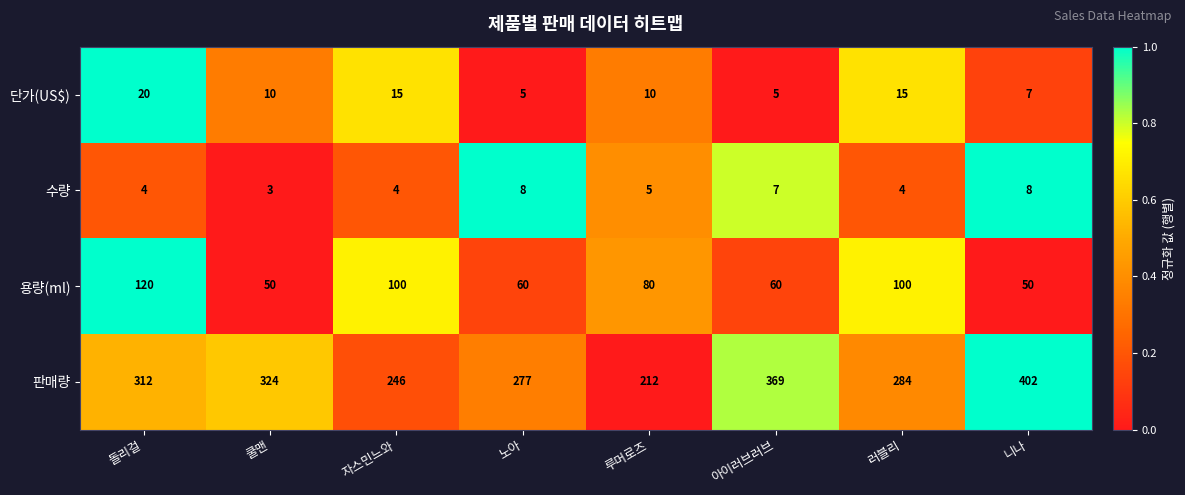

Rank the series at 자스민느와 from highest to lowest value.

판매량, 용량(ml), 단가(US$), 수량